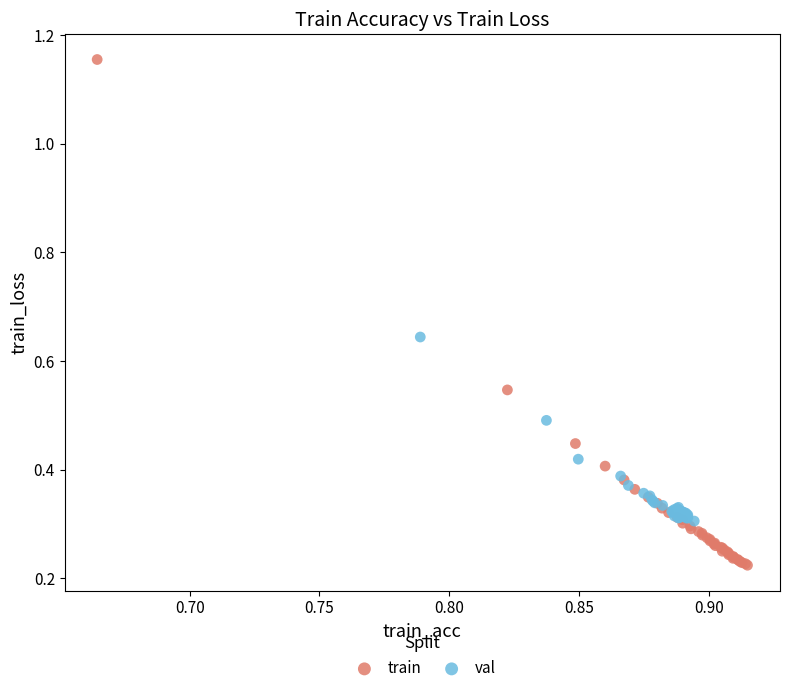

Which series contains the highest Y value?

train